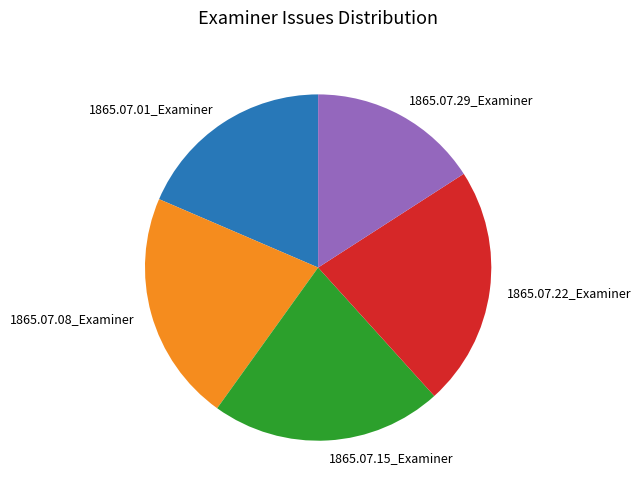

Do 1865.07.15_Examiner and 1865.07.29_Examiner together represent more than half of the pie?

No